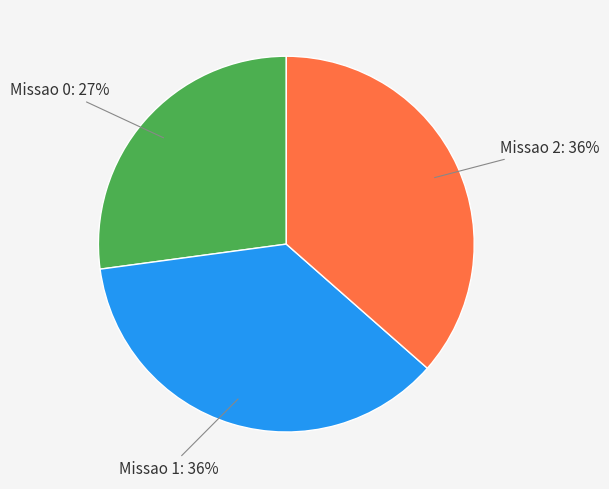

How many segments does this pie chart have?

3